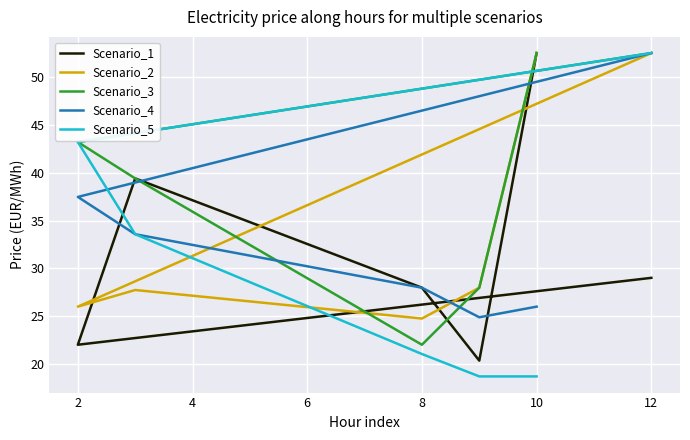

Is this an area chart (filled region under the line)?

No